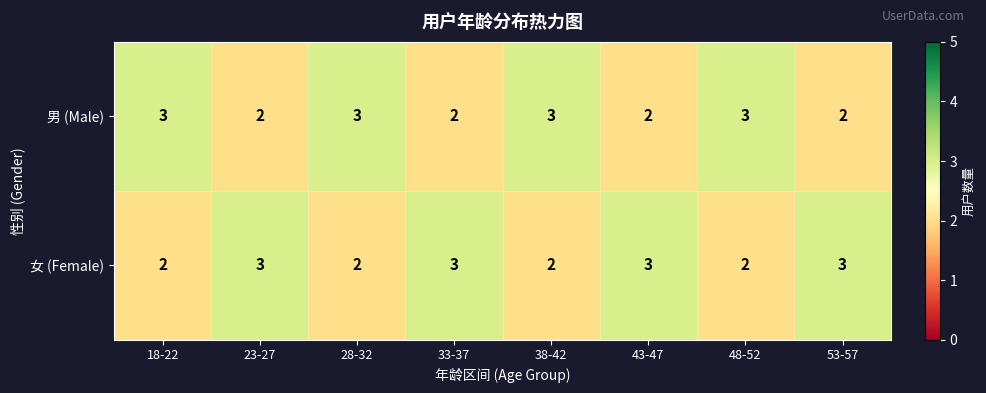

What is the sum of all 男 (Male) values?

20